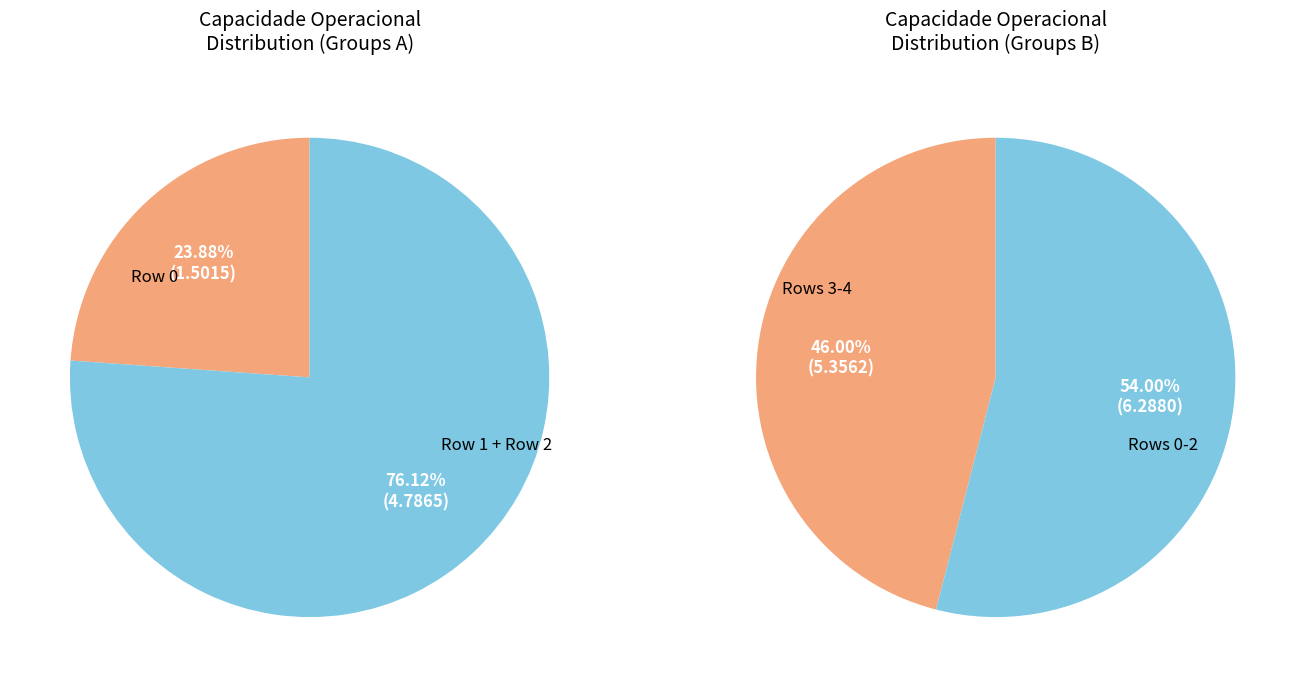

Does Row 1 account for over 50% of the chart?

No